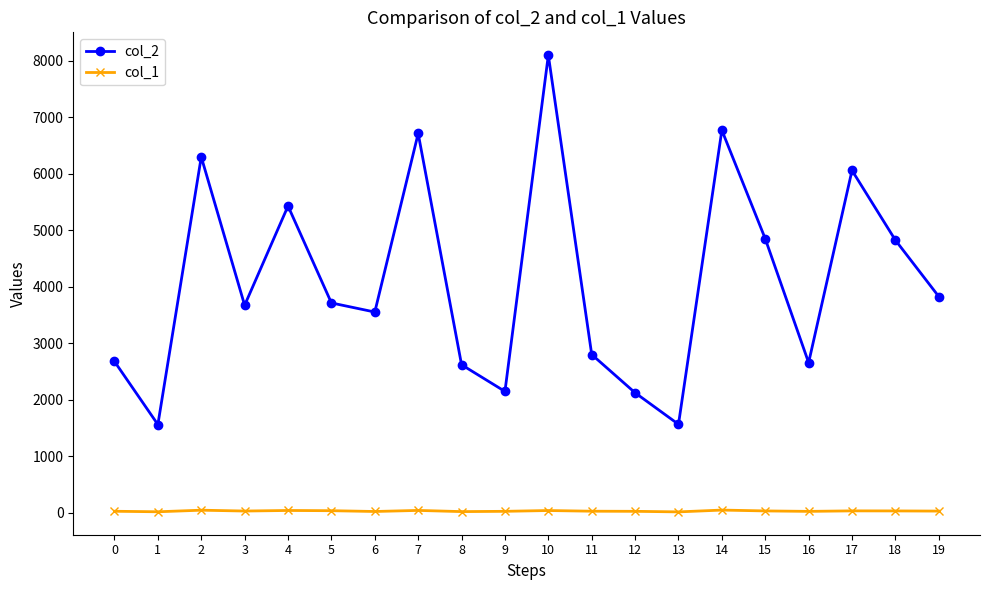

What is the sum of the col_1 values at 14 and 7?

94